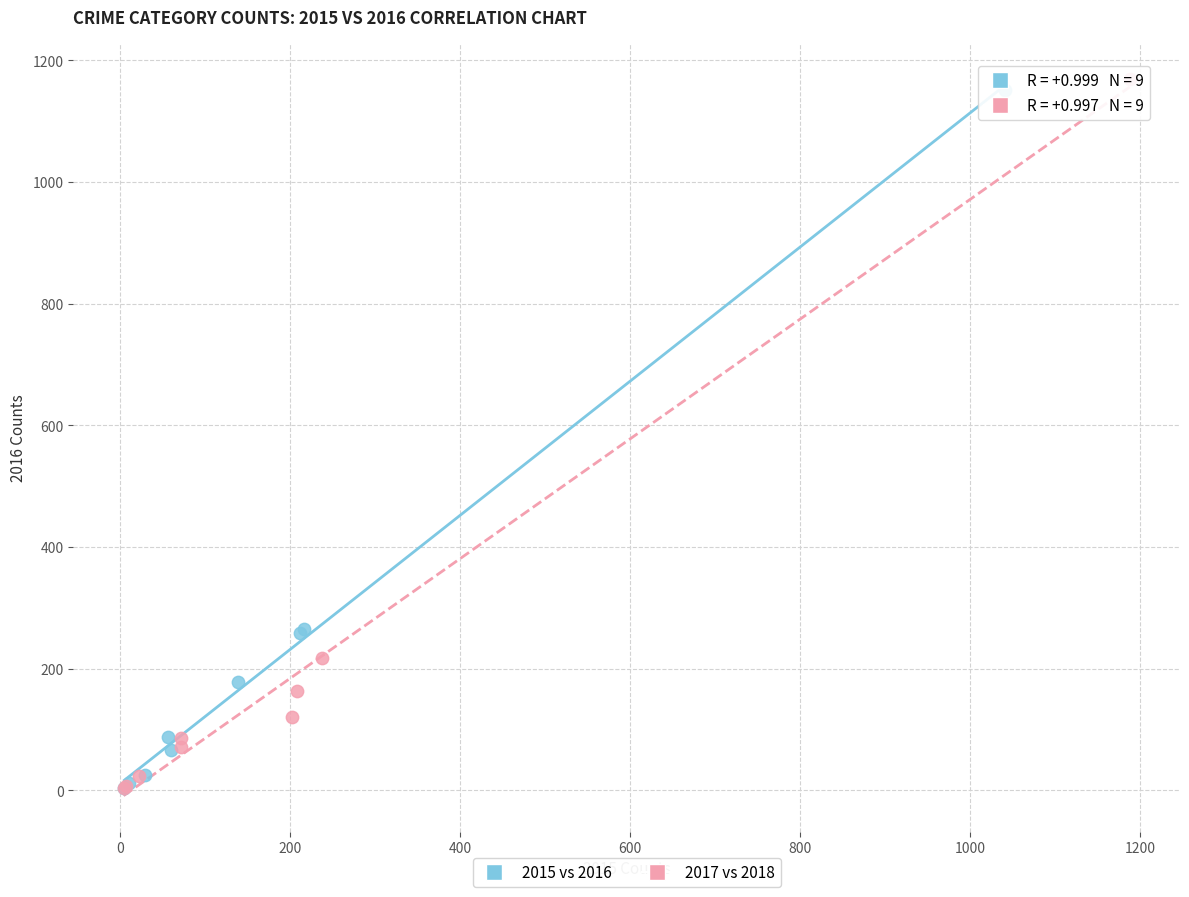

What are all the series names shown in the legend?

2015 vs 2016, 2017 vs 2018